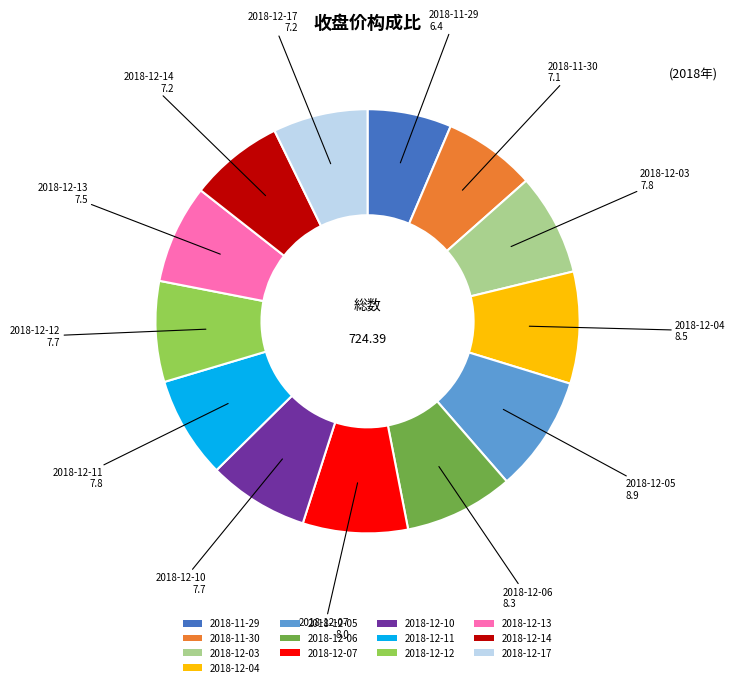

How many slices are in this pie chart?

13